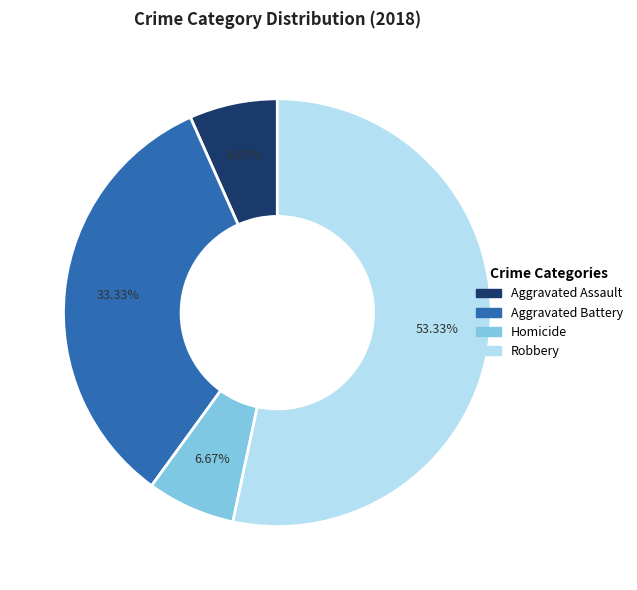

Is there a majority slice in this chart?

Yes